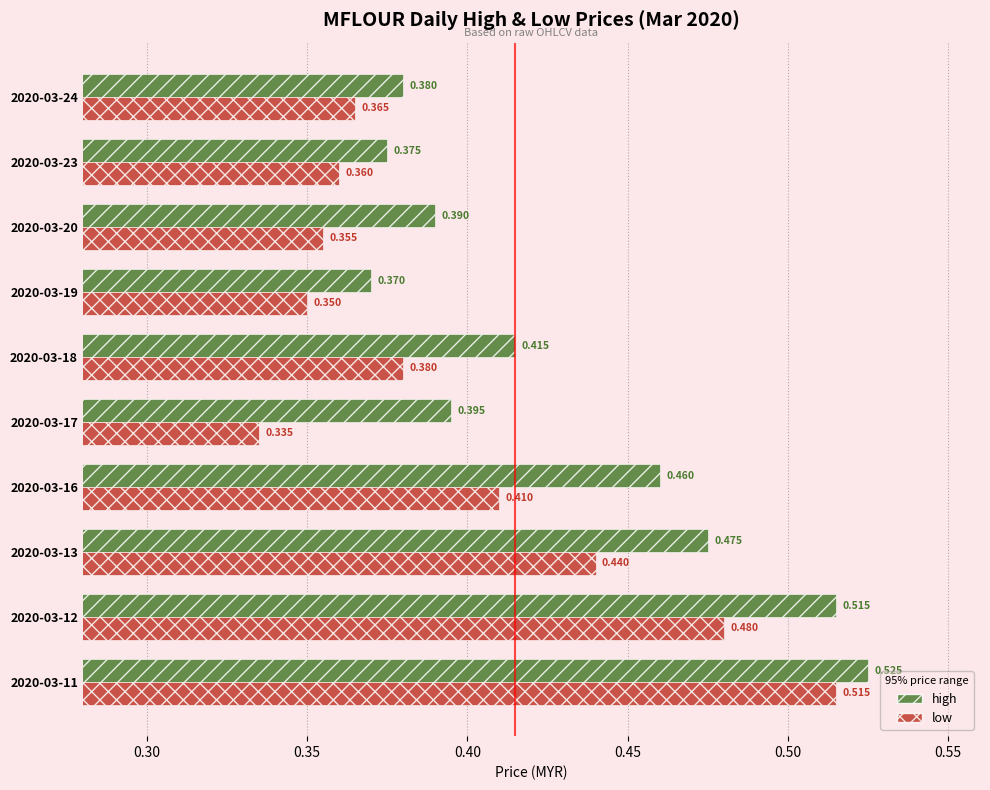

Rank the categories by low value from lowest to highest.

2020-03-17, 2020-03-19, 2020-03-20, 2020-03-23, 2020-03-24, 2020-03-18, 2020-03-16, 2020-03-13, 2020-03-12, 2020-03-11